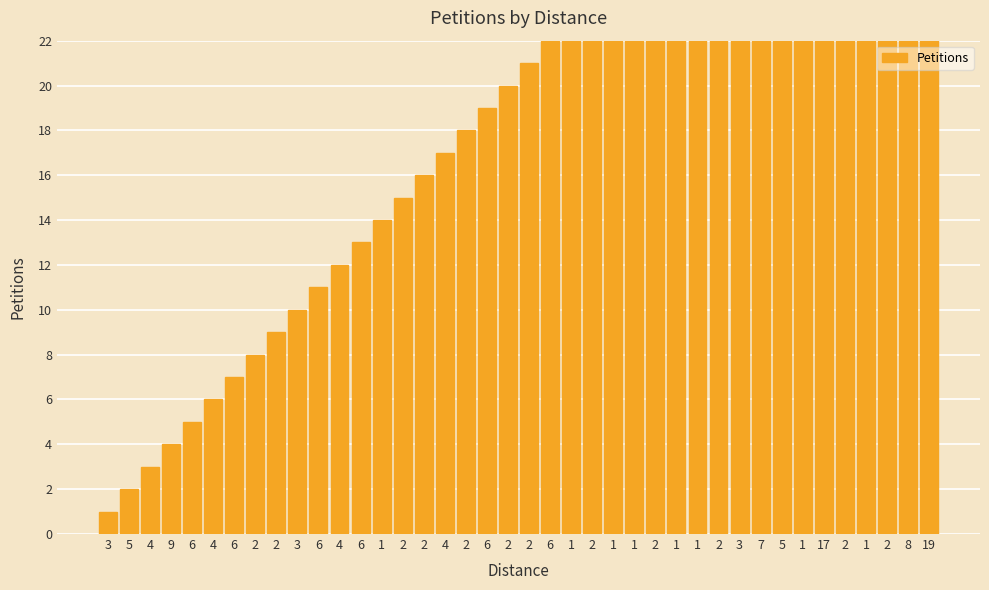

What is the change in value from 3 to 17?

+4